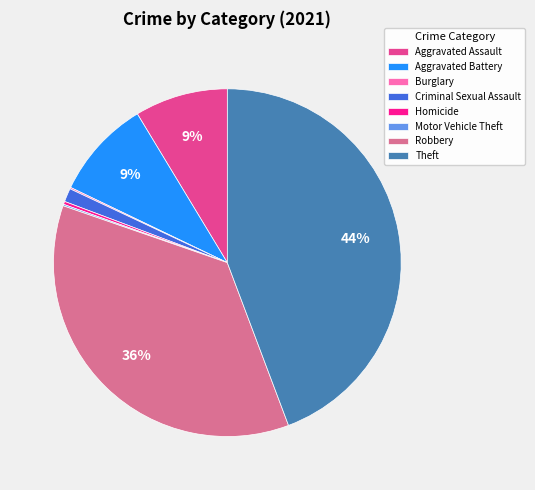

The Aggravated Battery slice represents 22% of the pie. True or false?

False